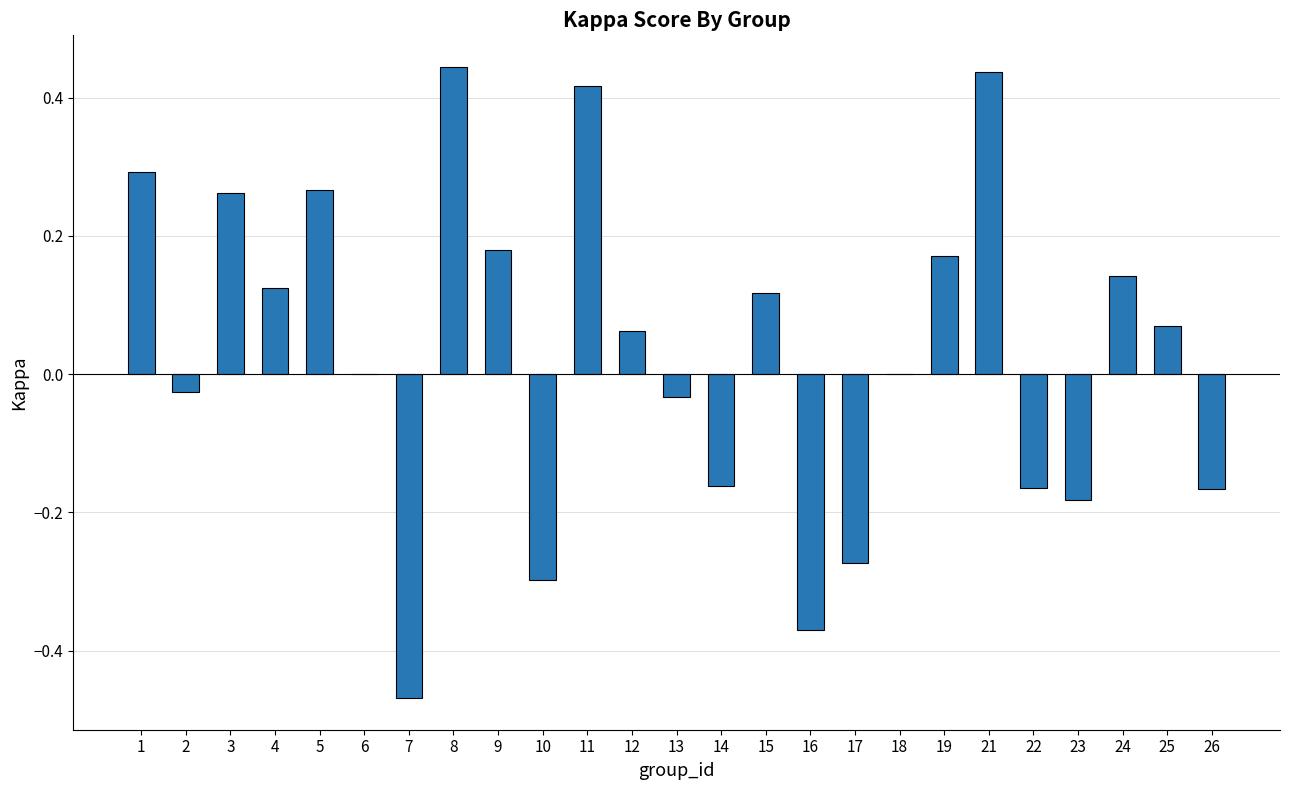

How many categories are shown in the chart?

25